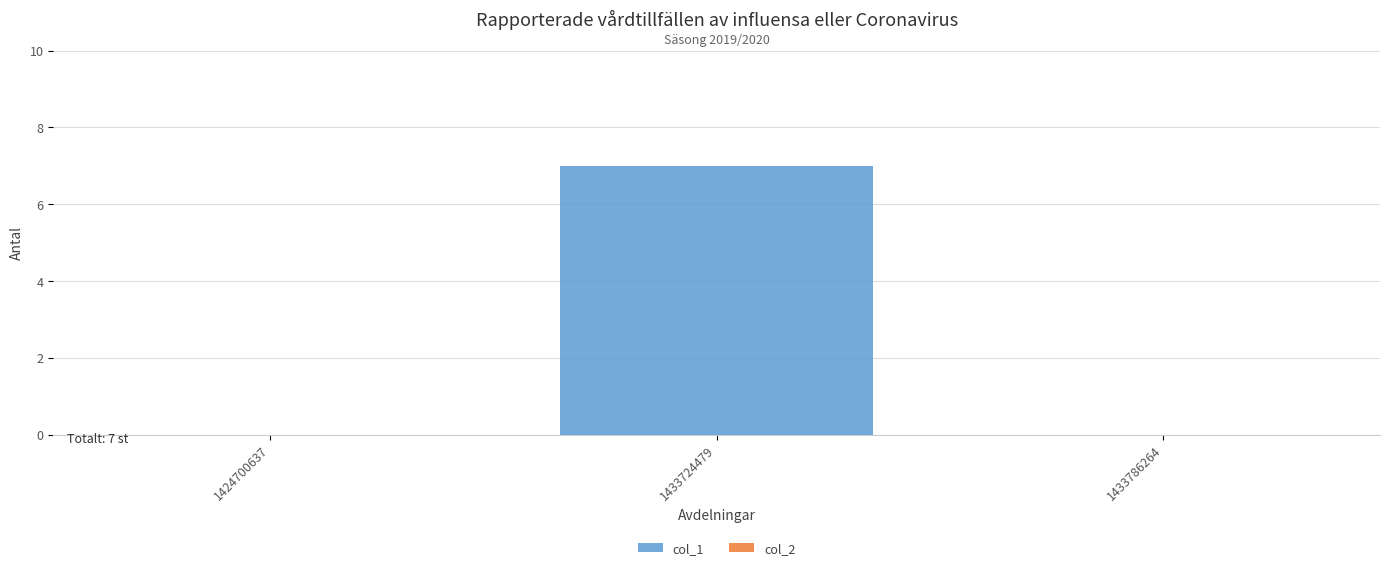

What value does the data have at 1433724479?

7